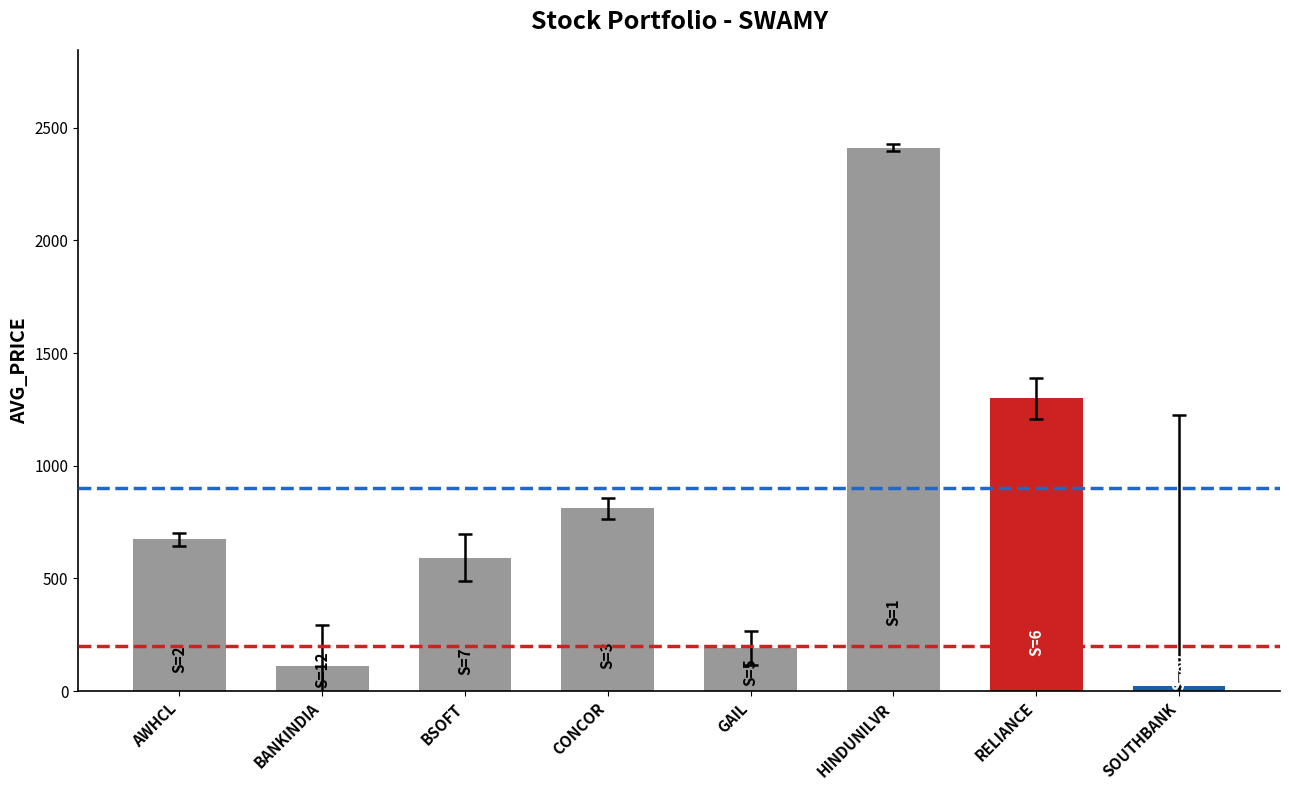

The chart shows a value of 111.3 at BANKINDIA. True or false?

True